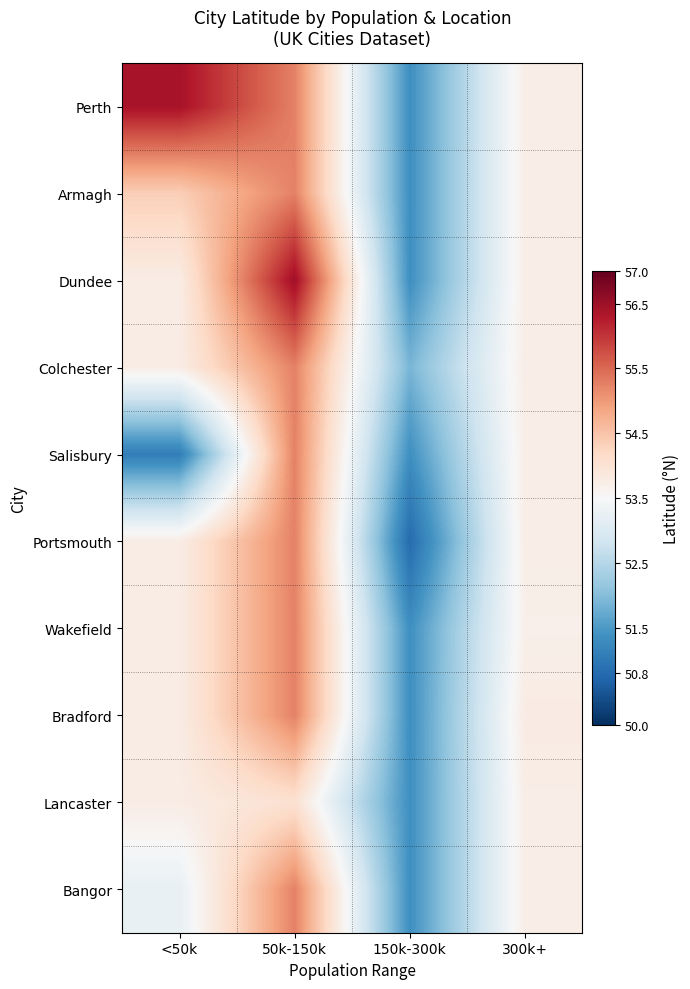

Between 300k+ and 150k-300k, which is larger?

300k+